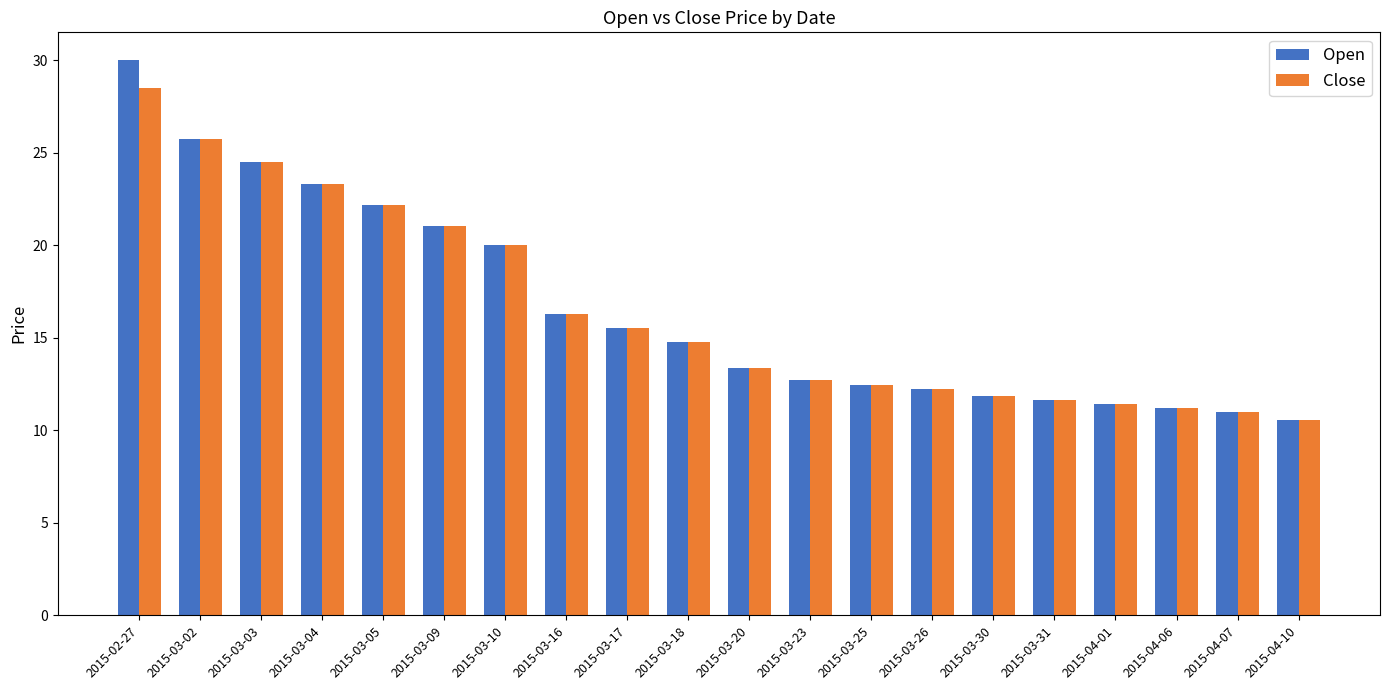

Where does the Open series first go above 14?

2015-02-27